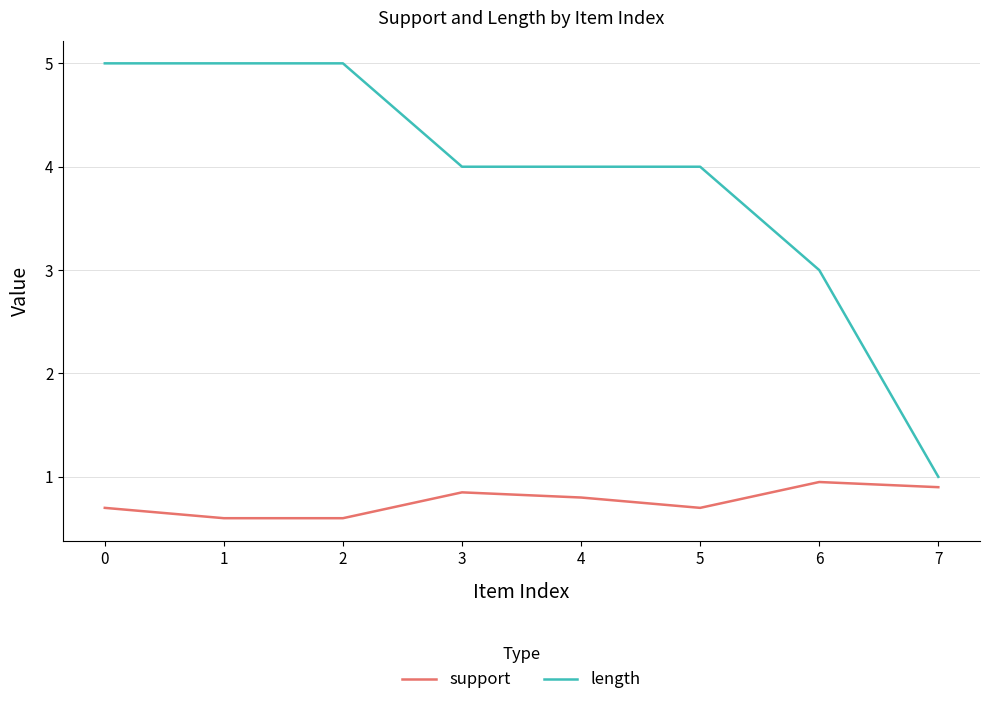

True or false: support and length intersect in this chart.

False